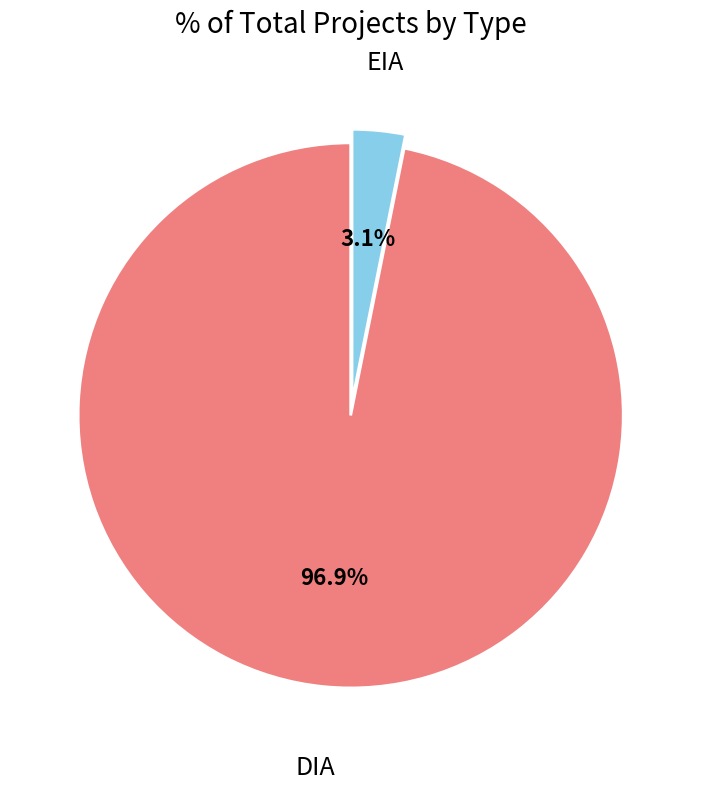

Is there any slice that represents more than half of the pie?

Yes